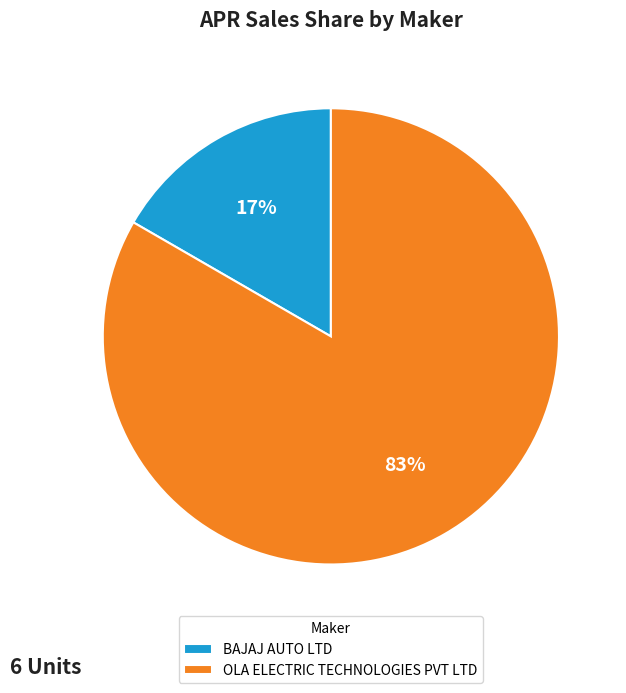

To the nearest percent, what is the combined percentage of BAJAJ AUTO LTD and OLA ELECTRIC TECHNOLOGIES PVT LTD?

100%